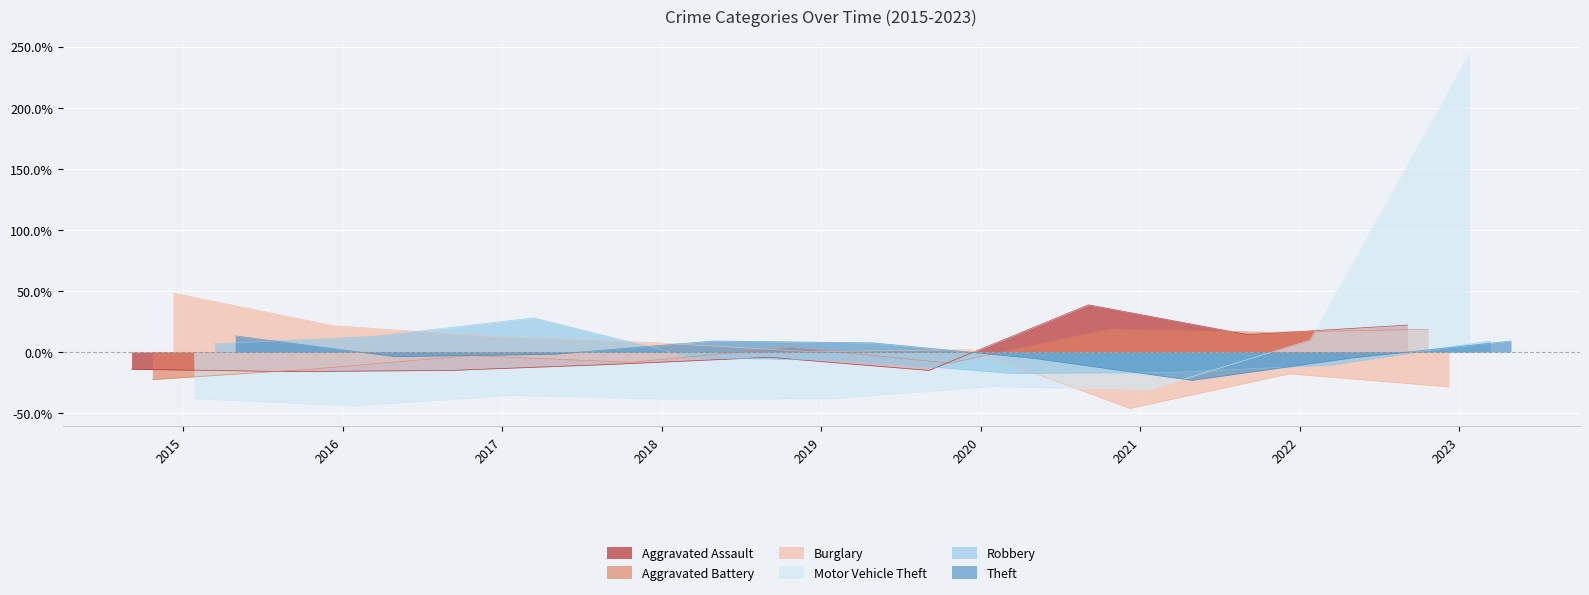

True or false: Robbery and Theft cross at least once.

True